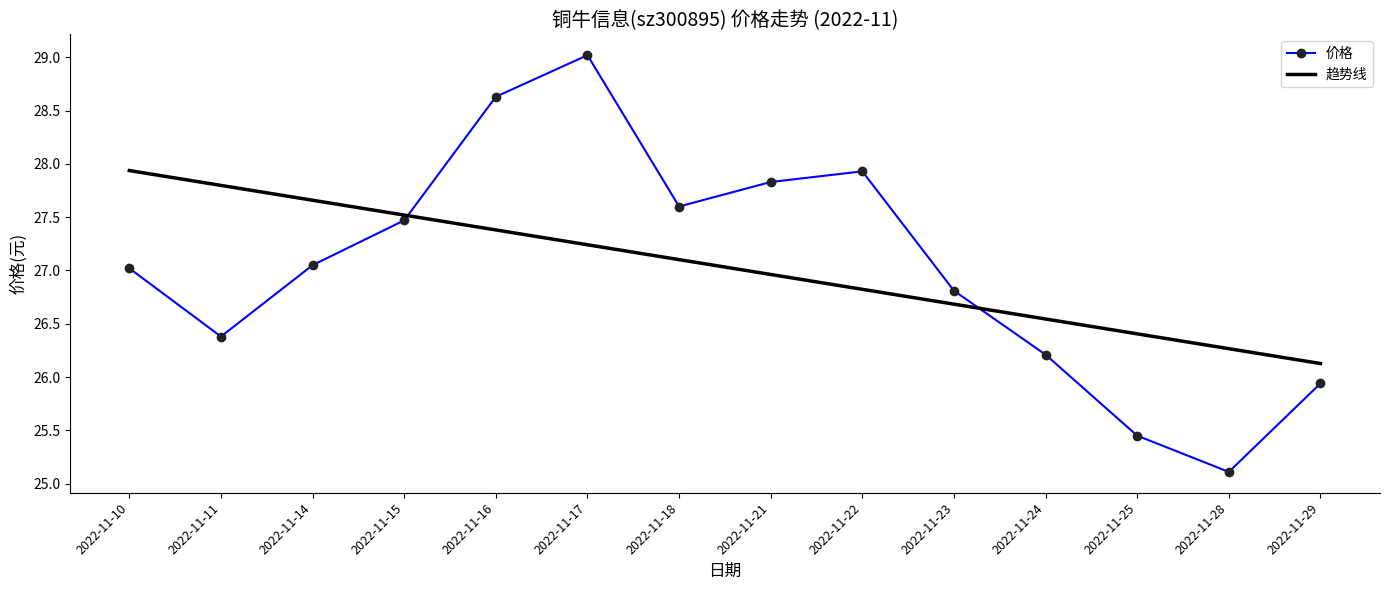

At 2022-11-18, list the series in order from smallest to largest.

趋势线, 价格